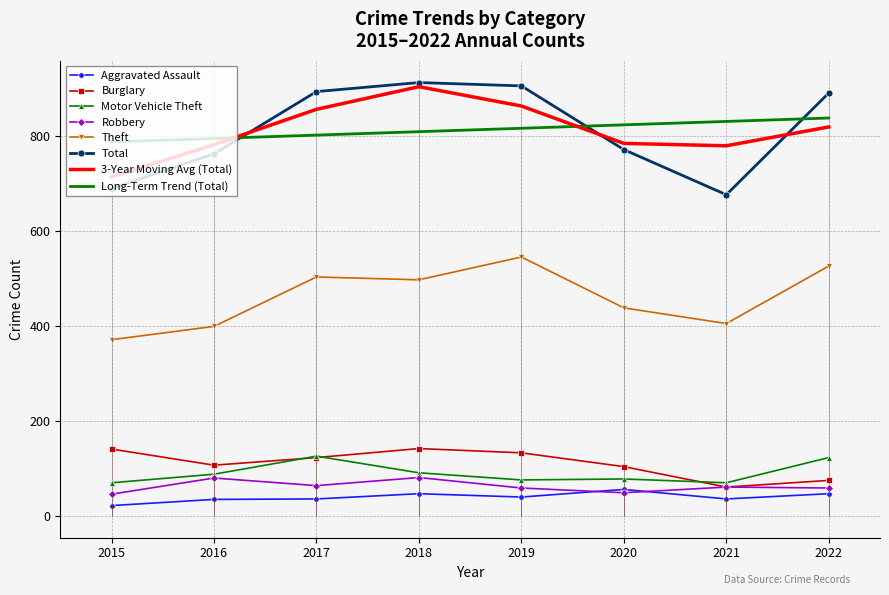

True or false: Total and Burglary cross at least once.

False